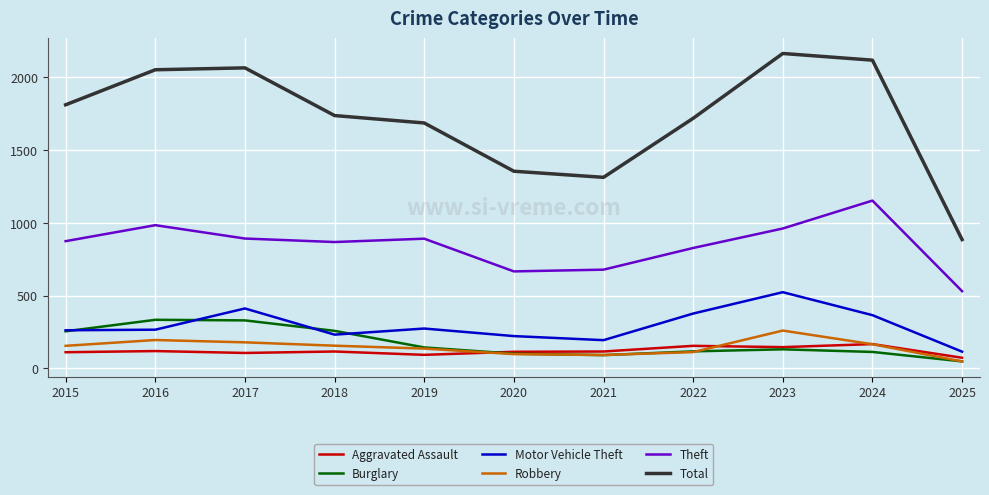

The value of Motor Vehicle Theft at 2022 is 376. True or false?

True